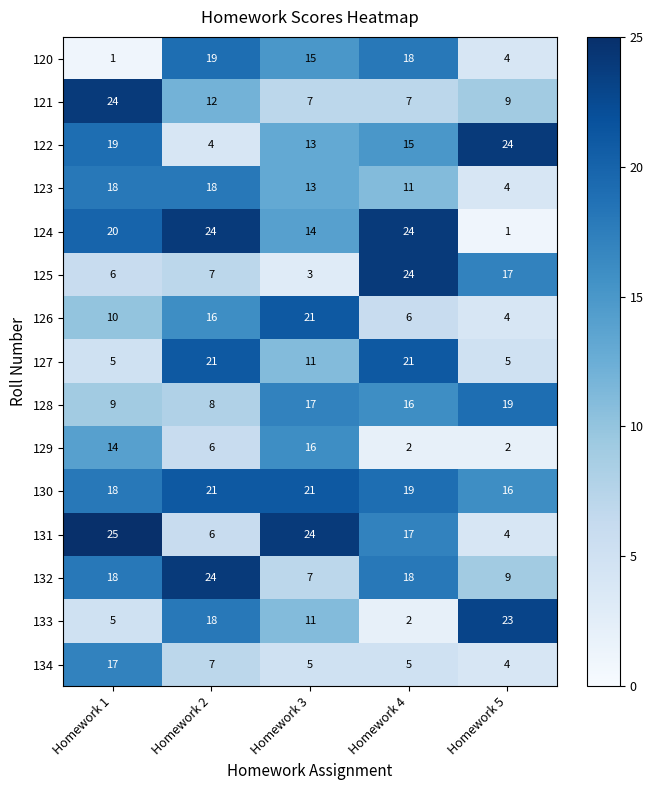

Where does the 131 series first go above 17?

Homework 1